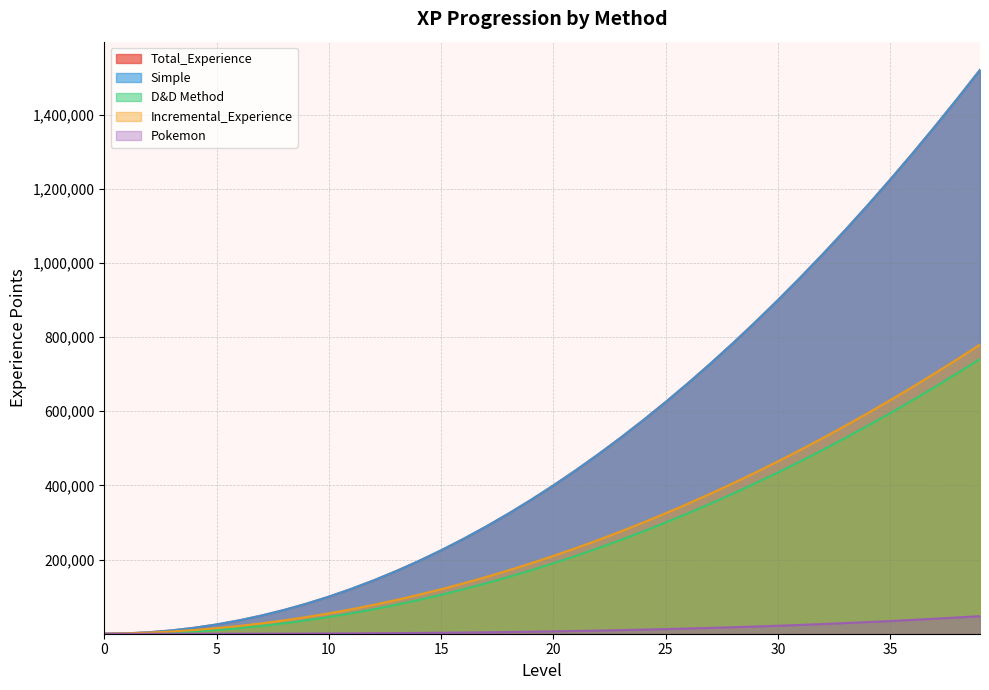

How many data points in Incremental_Experience are less than 210000?

20